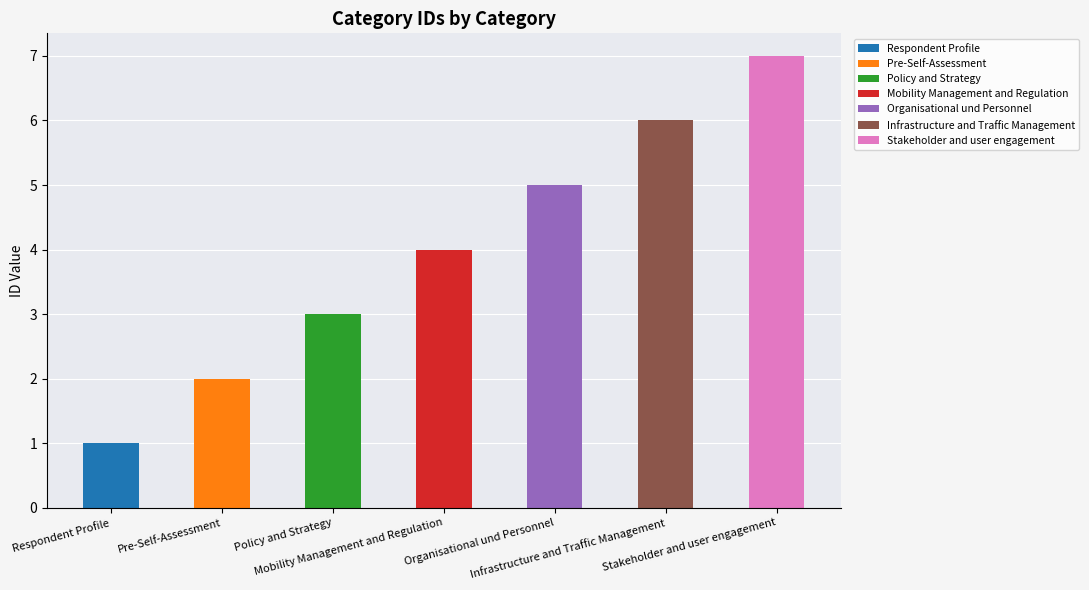

The chart shows a value of 7 at Stakeholder and user engagement. True or false?

True